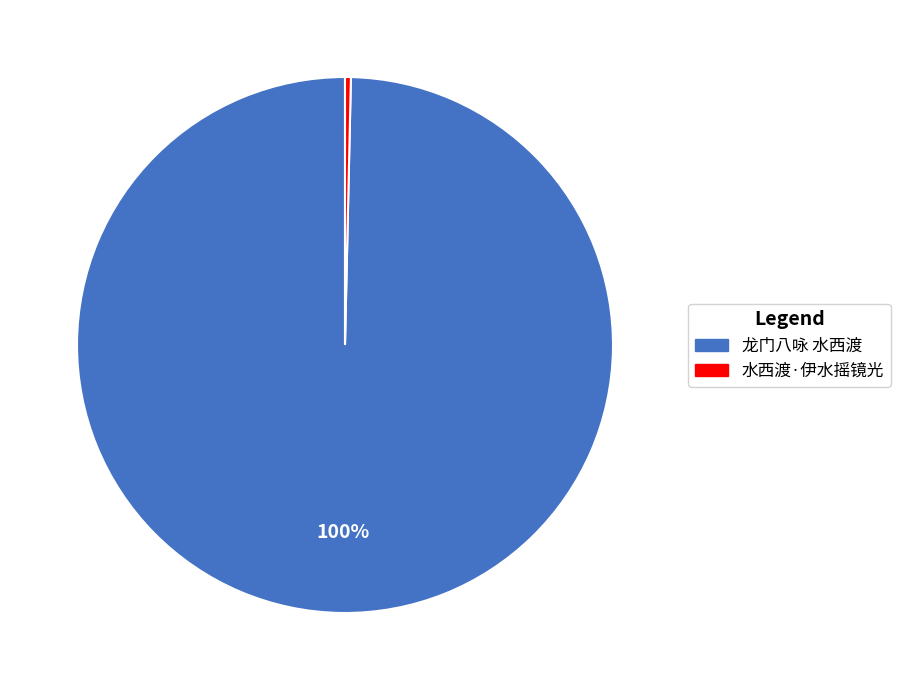

Count the number of slices in the pie.

2